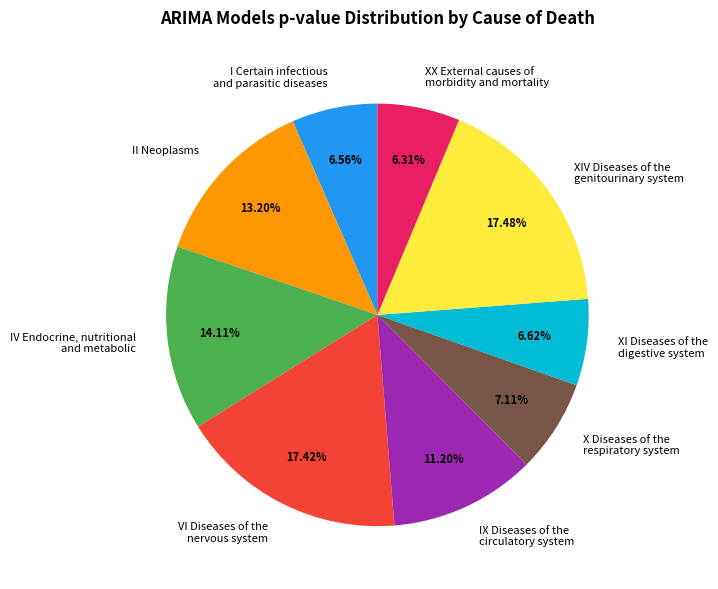

Does any single category account for the majority?

No